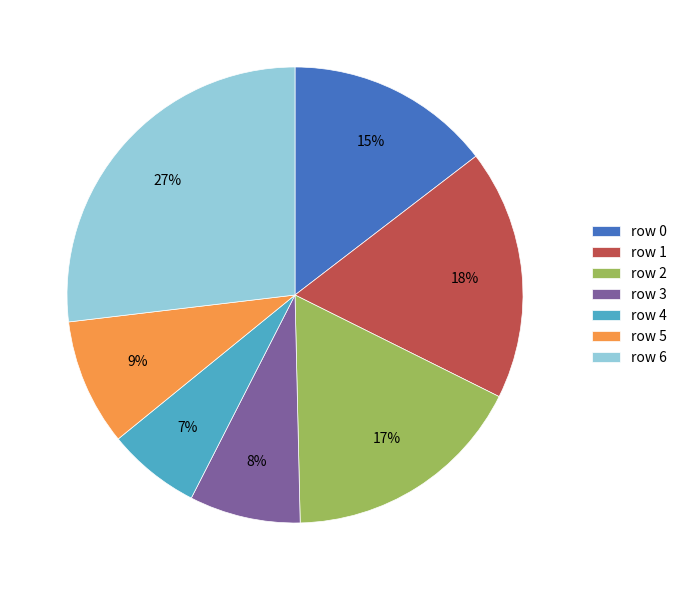

Does any single category account for the majority?

No